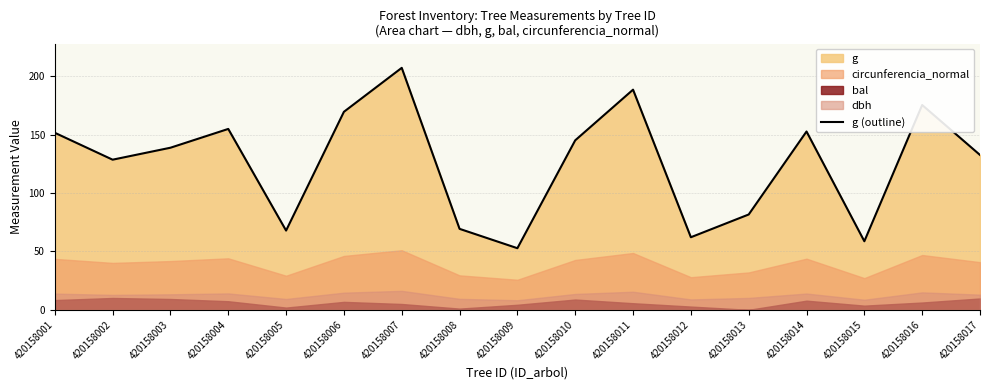

The chart shows a value of 48.5 at 420158002. True or false?

False